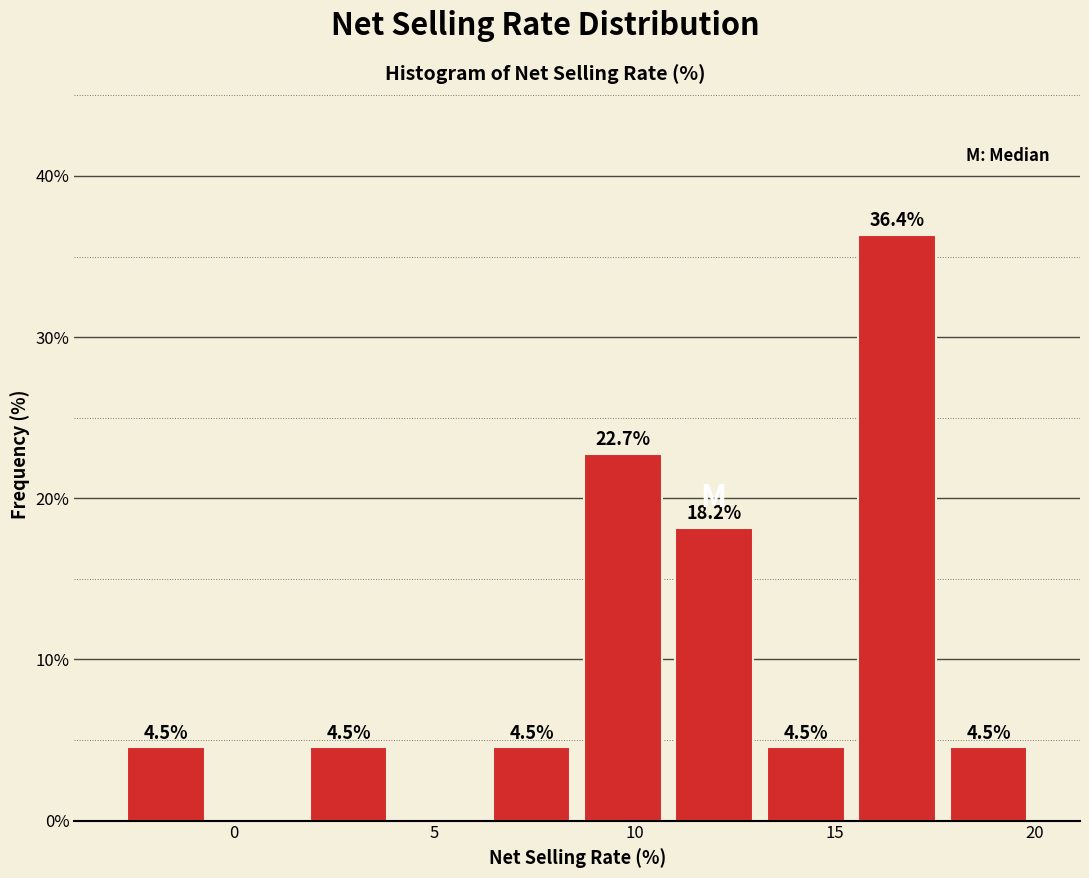

Which range on the x-axis has the tallest bar?

15.5 to 17.5